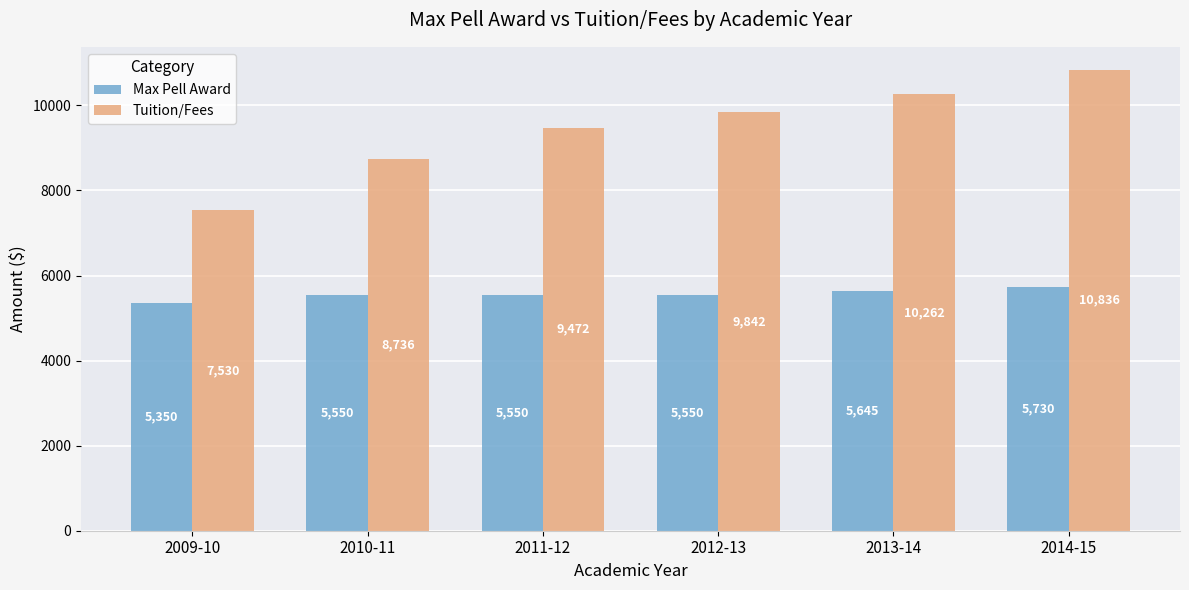

List the series in order of their peak value, highest first.

Tuition/Fees, Max Pell Award